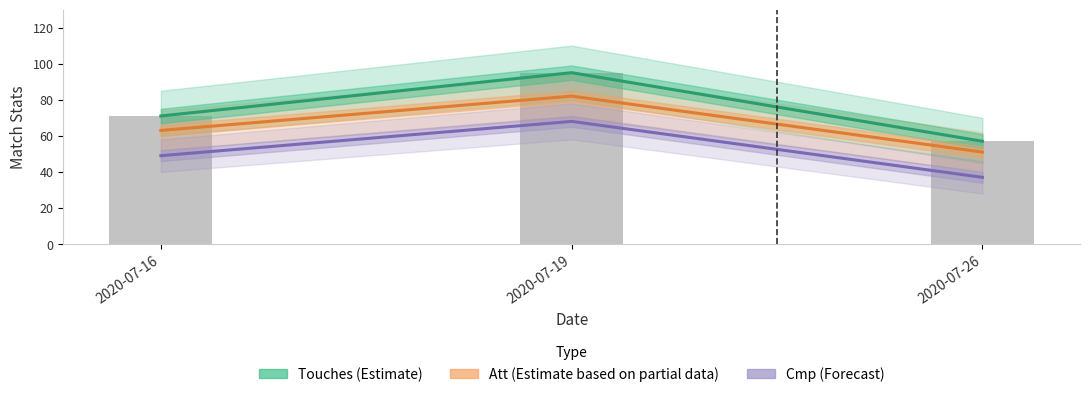

How many data points in Cmp (Forecast) are above 49?

1